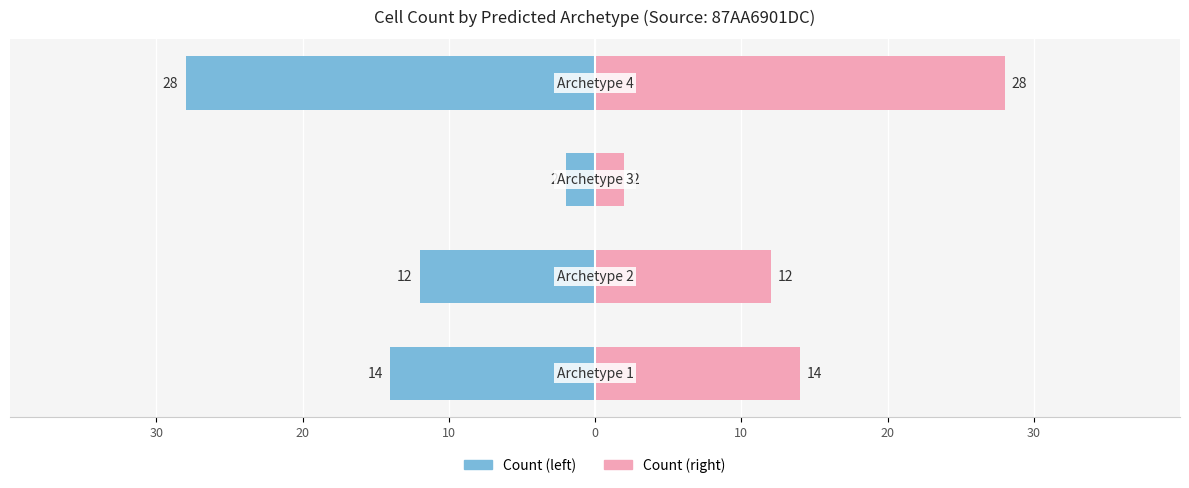

What is the value of the 87AA6901DC (right) bar at the 1st from the left?

14